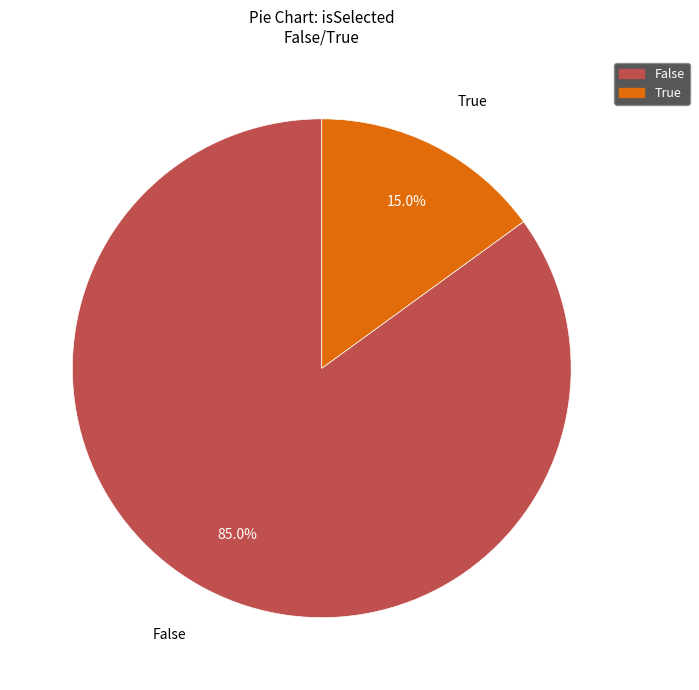

What is the ratio of the value at True to the value at False?

0.2